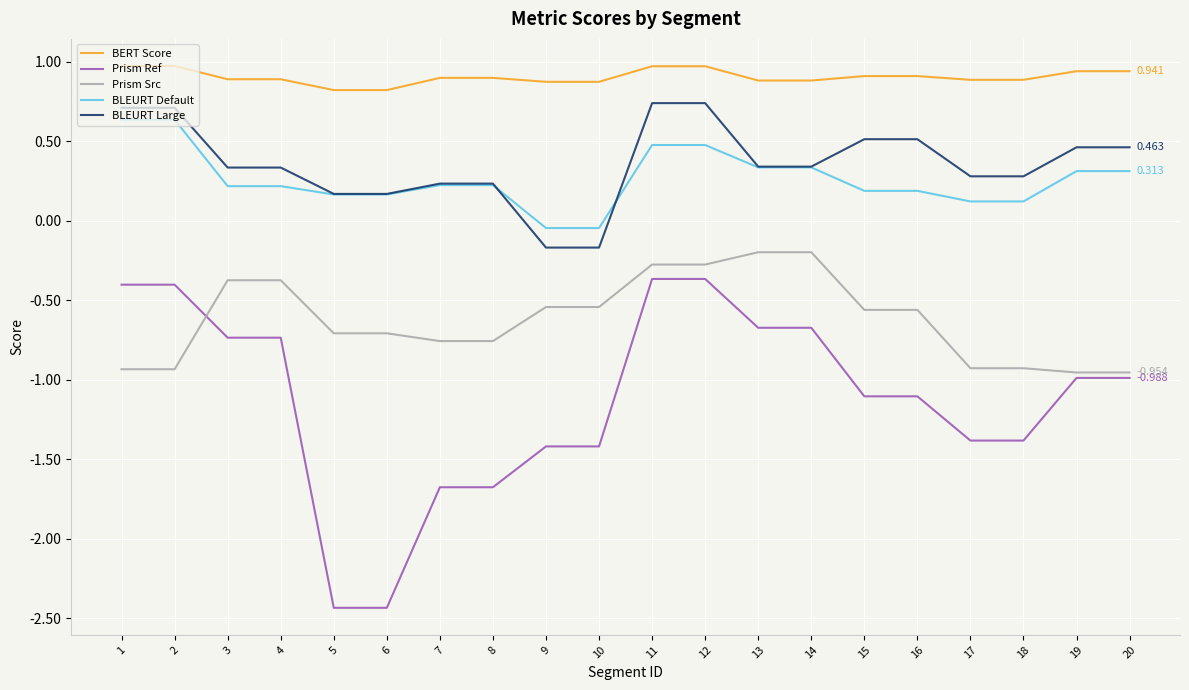

What is the difference between the highest and lowest values at 18?

2.3